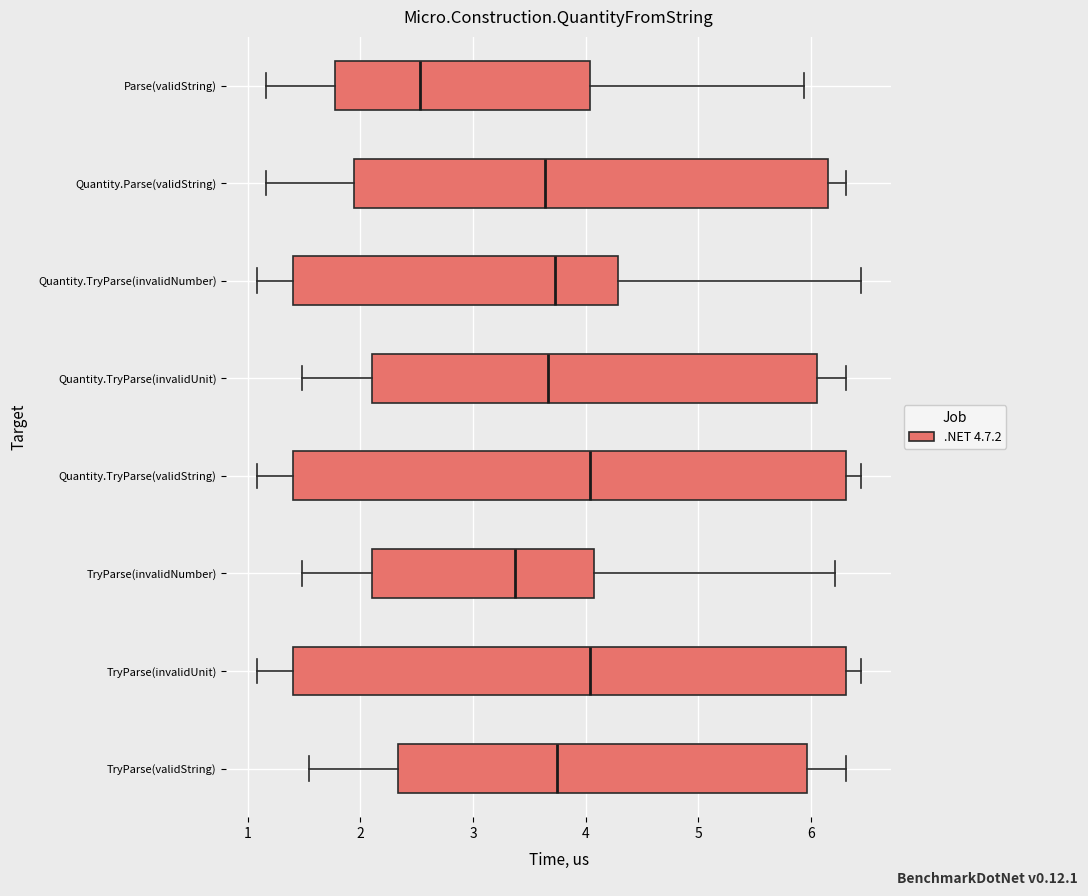

Reading bottom to top, read every box against the x-axis: the position of its median line, the range the box covers, and the ends of its whiskers. The values are not printed on the chart, so give them approximately, as read against the axis.

TryParse(validString): median 3.7, box 2.3 to 6.0, whiskers 1.5 to 6.3
TryParse(invalidUnit): median 4.0, box 1.4 to 6.3, whiskers 1.1 to 6.4
TryParse(invalidNumber): median 3.4, box 2.1 to 4.1, whiskers 1.5 to 6.2
Quantity.TryParse(validString): median 4.0, box 1.4 to 6.3, whiskers 1.1 to 6.4
Quantity.TryParse(invalidUnit): median 3.7, box 2.1 to 6.1, whiskers 1.5 to 6.3
Quantity.TryParse(invalidNumber): median 3.7, box 1.4 to 4.3, whiskers 1.1 to 6.4
Quantity.Parse(validString): median 3.6, box 1.9 to 6.2, whiskers 1.2 to 6.3
Parse(validString): median 2.5, box 1.8 to 4.0, whiskers 1.2 to 5.9